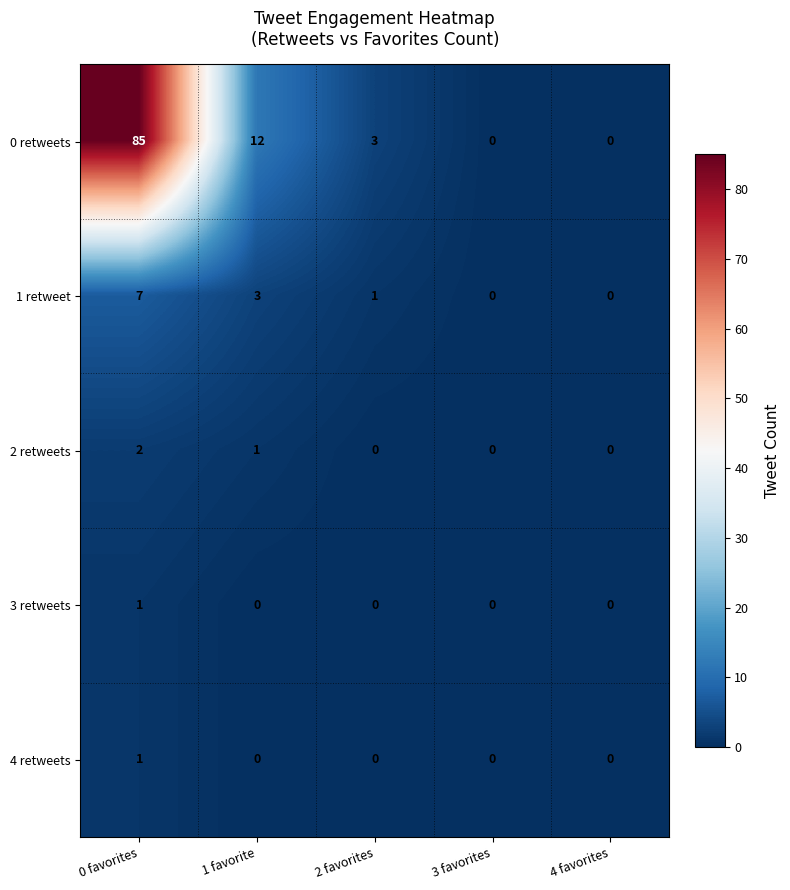

What is the sum of the 0 retweets values at 1 favorite and 3 favorites?

12